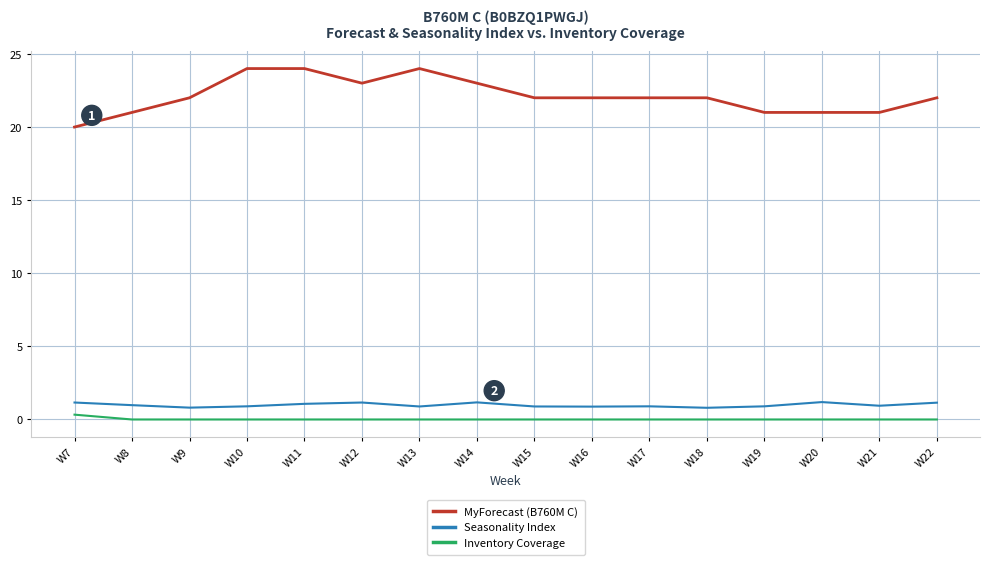

True or false: Inventory Coverage and MyForecast (B760M C) cross at least once.

False